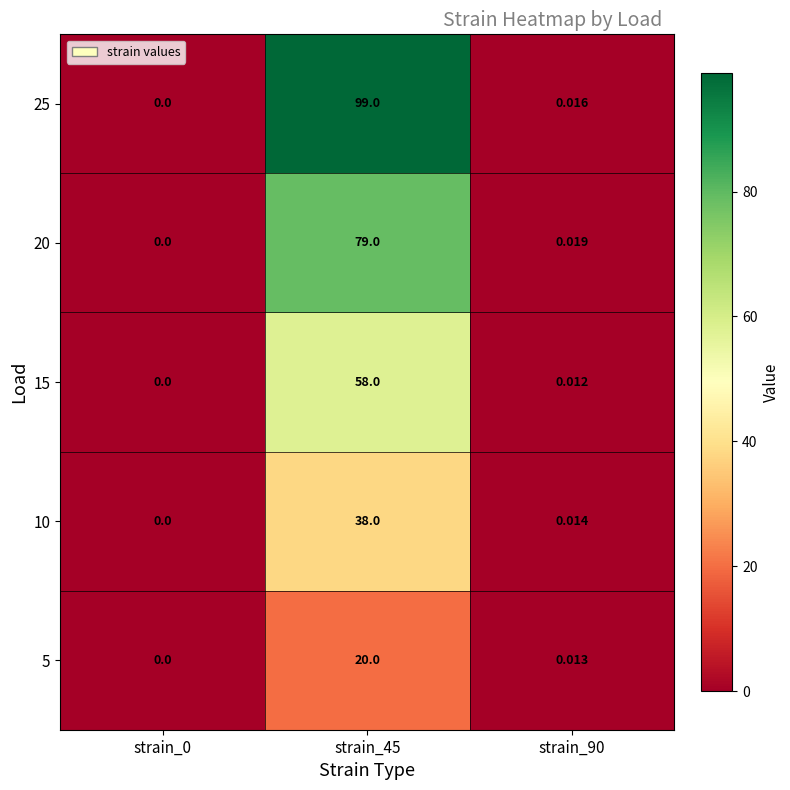

Is the value of 10 at strain_90 greater than the value of 20 at strain_45?

No